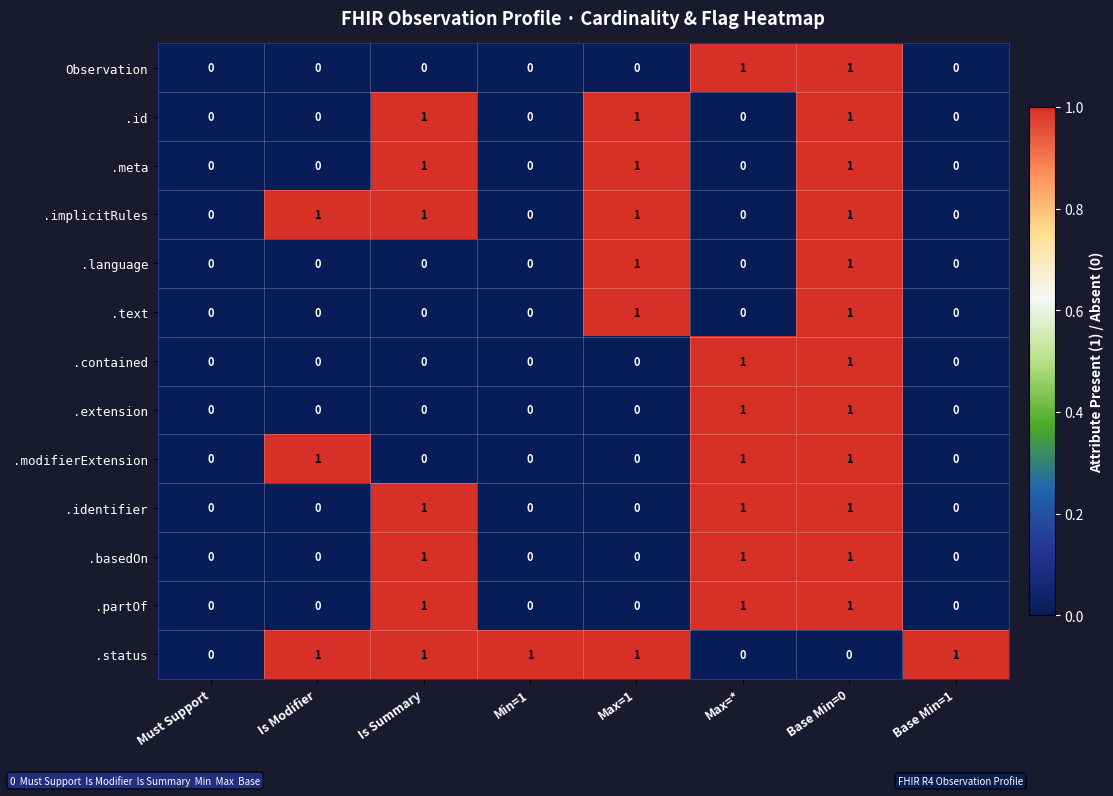

How many .id values are between 0 and 1?

8